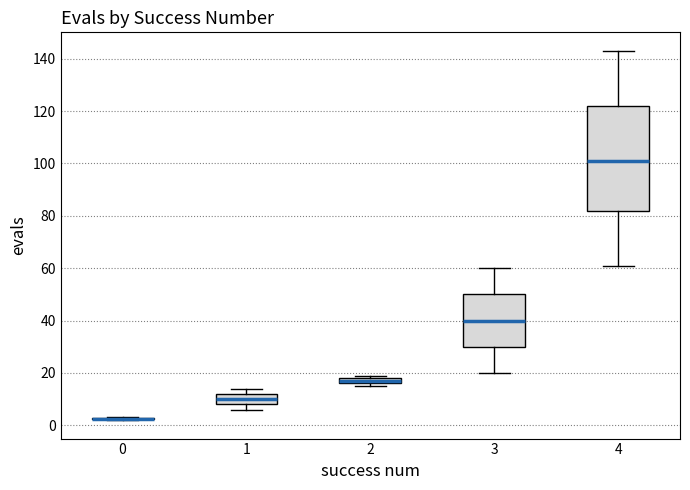

Where does the median line of the box at x = 4 sit on the y-axis? The values are not printed on the chart, so give them approximately, as read against the axis.

102